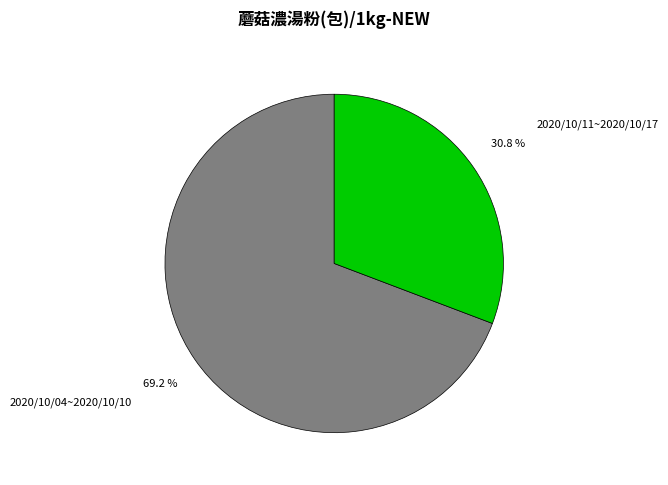

Is it true that 2020/10/04~2020/10/10 is 69% of the pie?

True